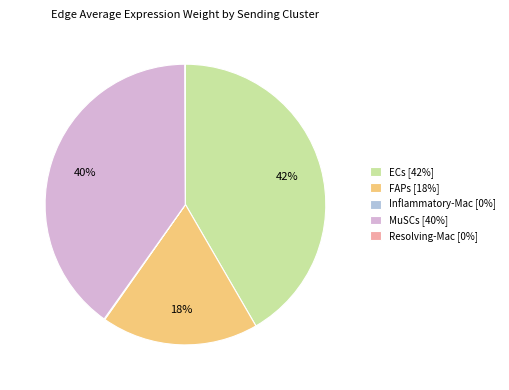

Is it true that MuSCs [40%] is 54% of the pie?

False